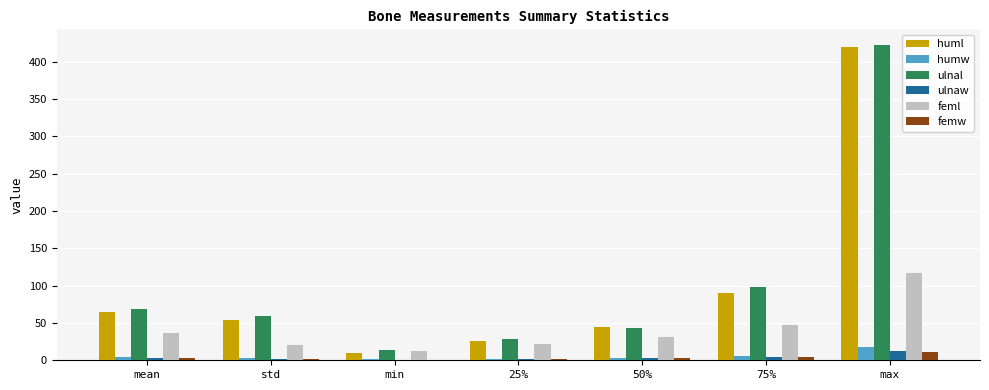

What is the sum of the ulnal values at 75% and 25%?

125.6